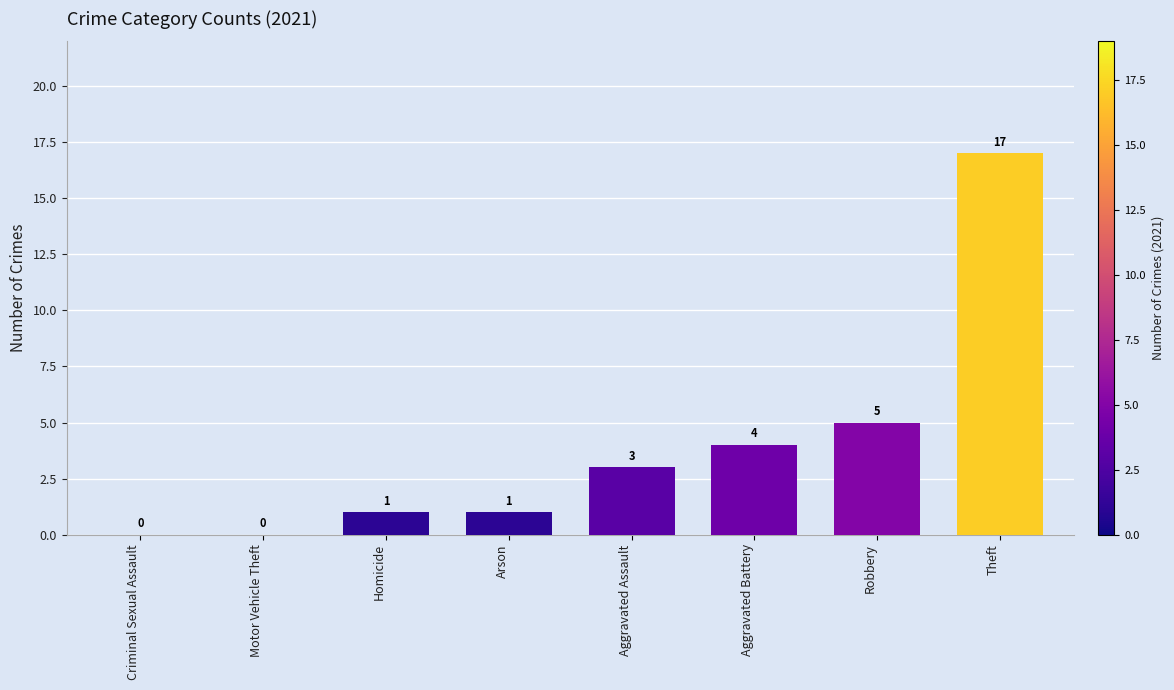

What is the change in value from Criminal Sexual Assault to Arson?

+1